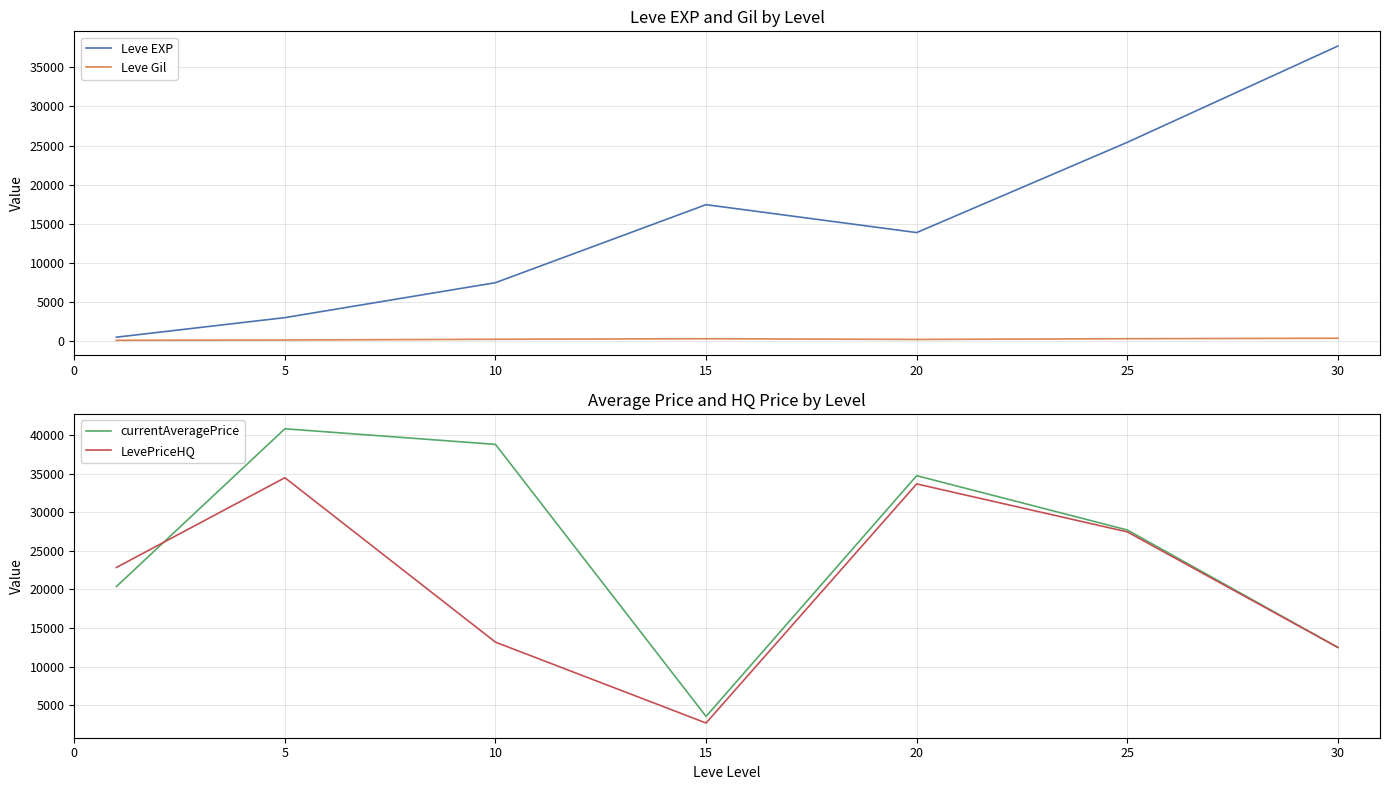

How many distinct data groups are displayed?

4